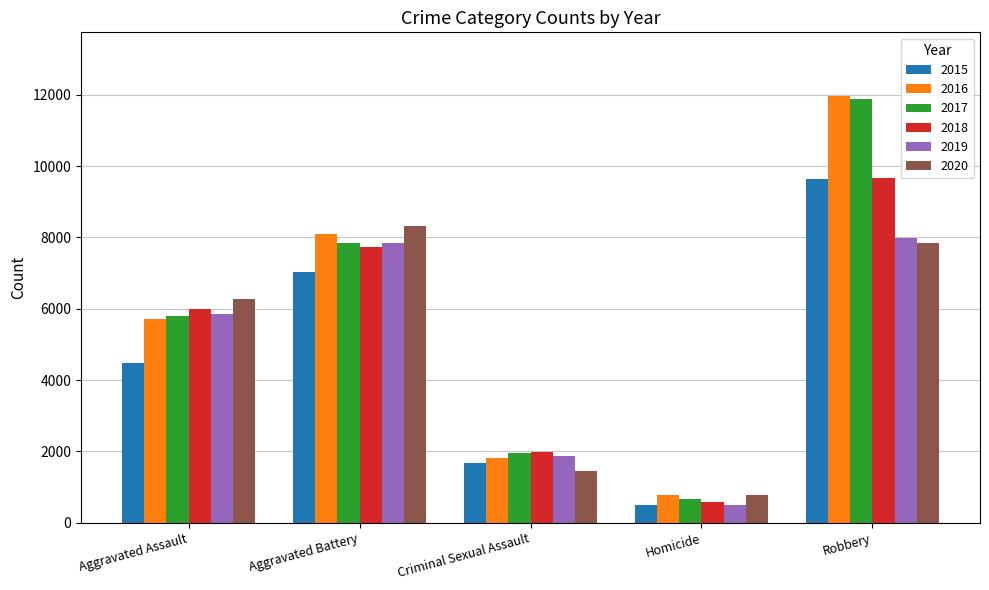

What is the difference between the 2015 values at Aggravated Battery and Robbery?

2620